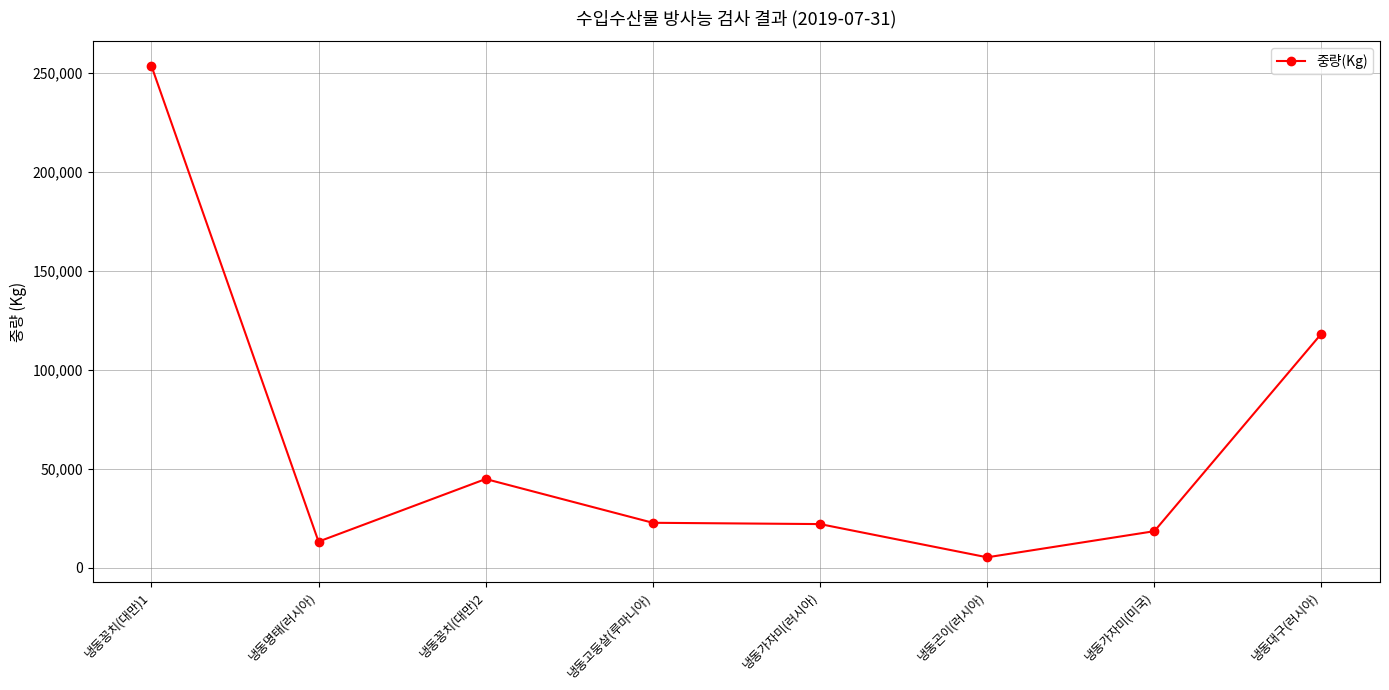

What is the average value?

62282